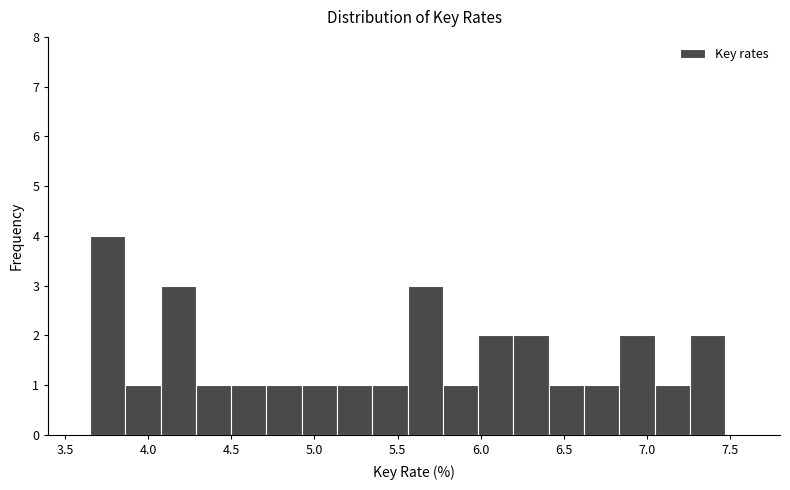

Reading left to right, list every bar in this chart as the range it spans on the x-axis followed by its height. Neither the bar edges nor the heights are printed on the chart, so give them approximately, as read against the axes.

3.65 to 3.85: 4
3.85 to 4.05: 1
4.05 to 4.30: 3
4.30 to 4.50: 1
4.50 to 4.70: 1
4.70 to 4.90: 1
4.90 to 5.15: 1
5.15 to 5.35: 1
5.35 to 5.55: 1
5.55 to 5.75: 3
5.75 to 6.00: 1
6.00 to 6.20: 2
6.20 to 6.40: 2
6.40 to 6.60: 1
6.60 to 6.85: 1
6.85 to 7.05: 2
7.05 to 7.25: 1
7.25 to 7.45: 2